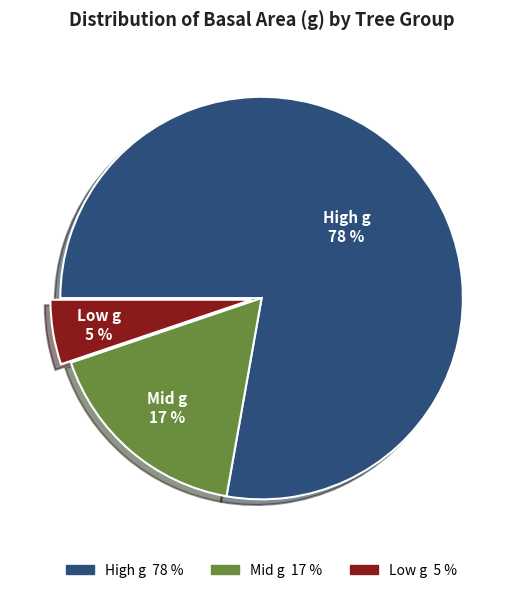

To the nearest percent, what is the difference between the Low g 5 % and Mid g 17 % slice percentages?

12%